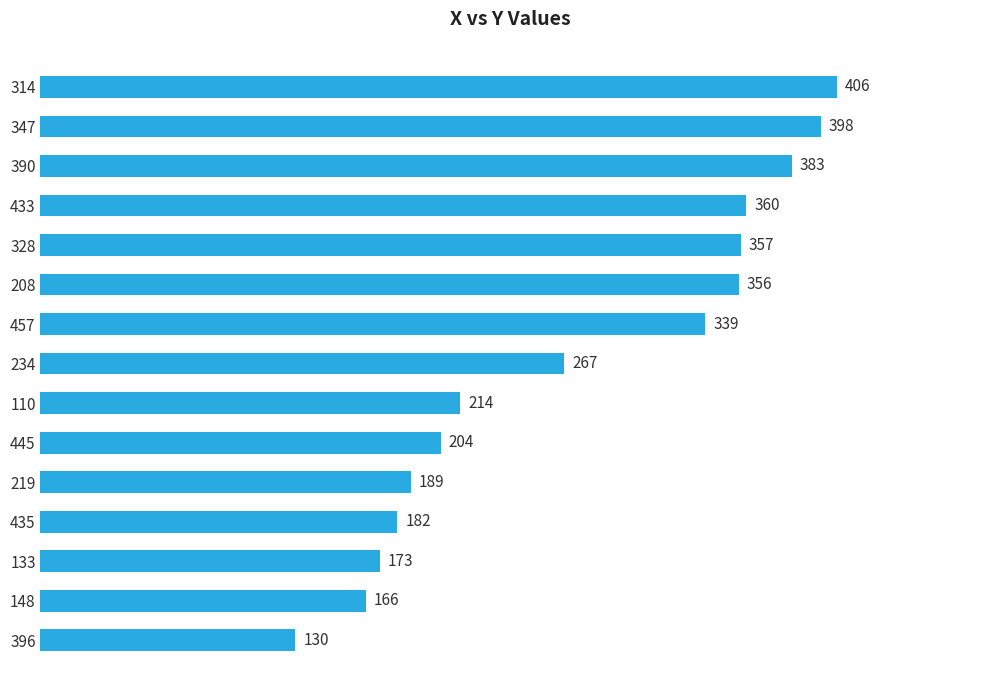

What is the greatest value displayed?

406